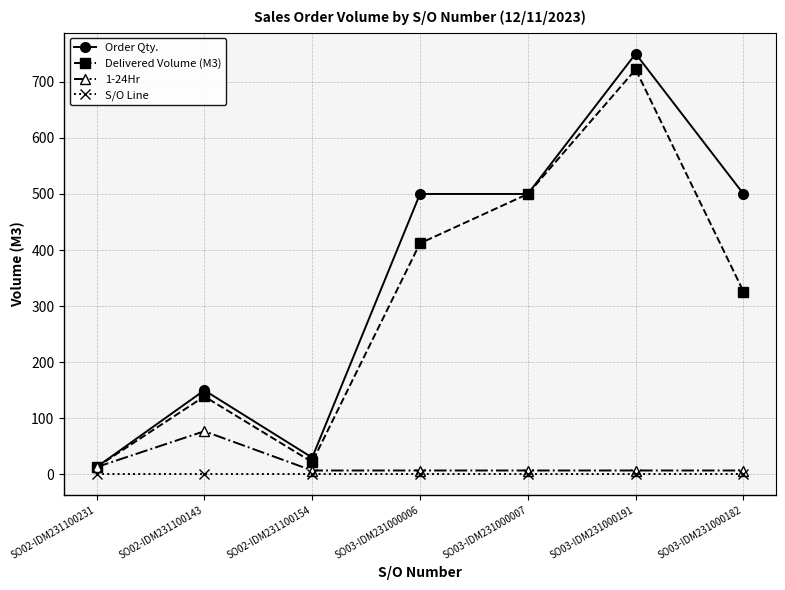

What are all the series names shown in the legend?

Order Qty., Delivered Volume (M3), 1-24Hr, S/O Line